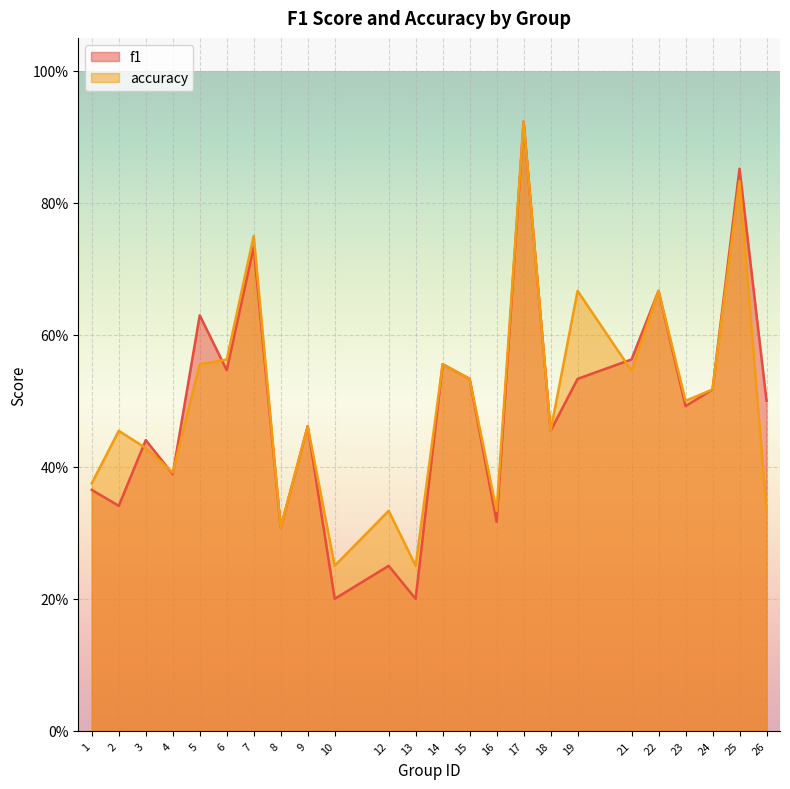

True or false: accuracy and f1 cross at least once.

True